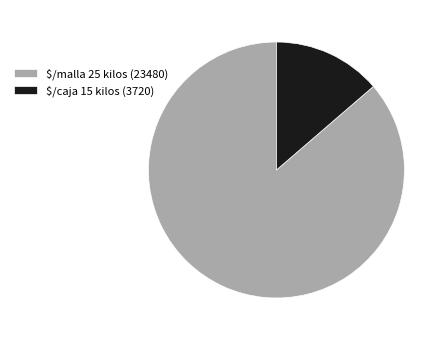

What is the ratio of the value at $/malla 25 kilos to the value at $/caja 15 kilos?

6.3